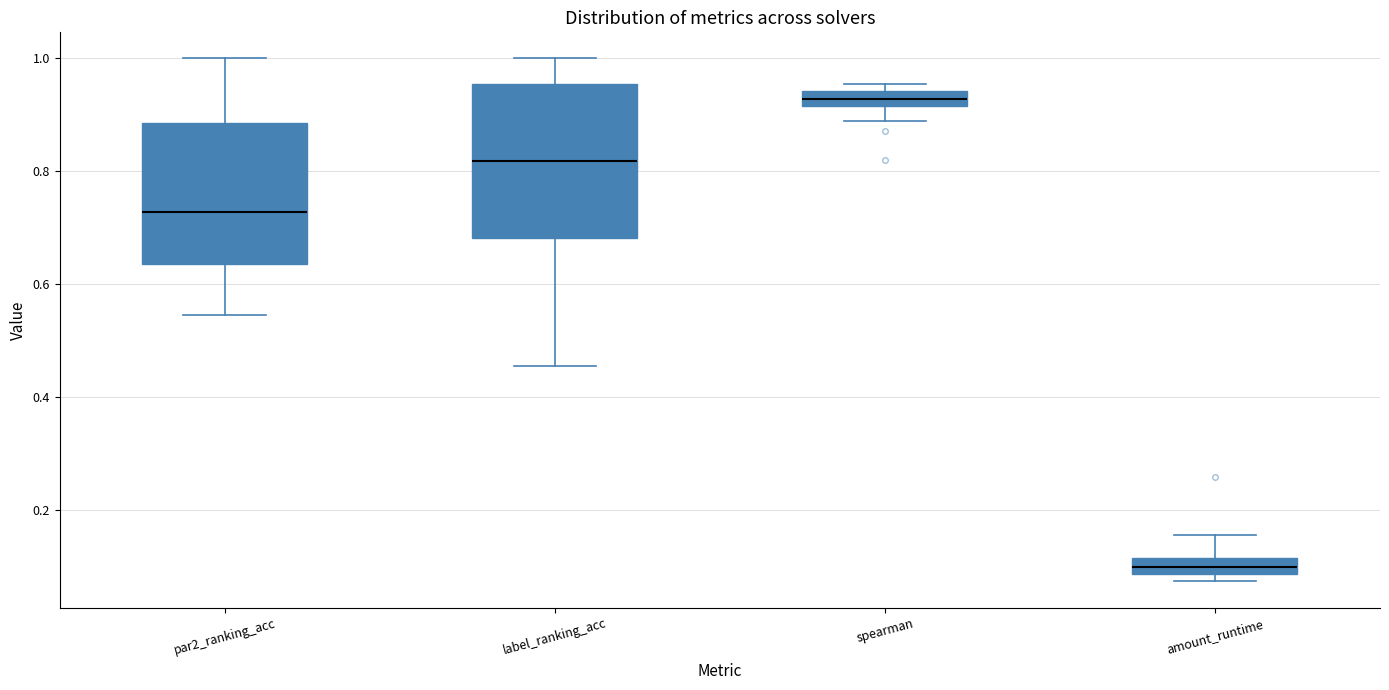

Comparing the boxes themselves (not the whiskers), which one is the tallest?

label_ranking_acc